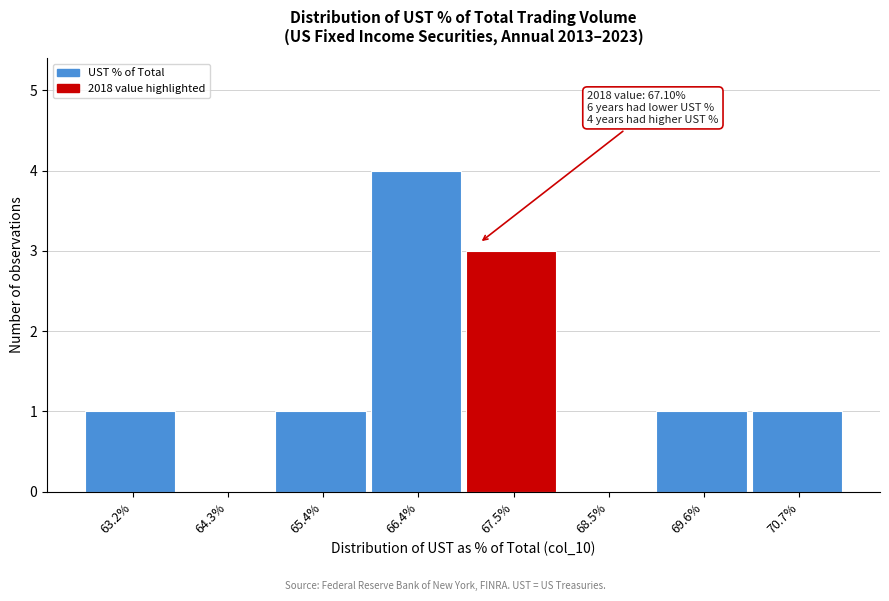

Reading left to right, list all the values displayed in this chart.

63.2%=1	64.3%=0	65.4%=1	66.4%=4	67.5%=3	68.5%=0	69.6%=1	70.7%=1